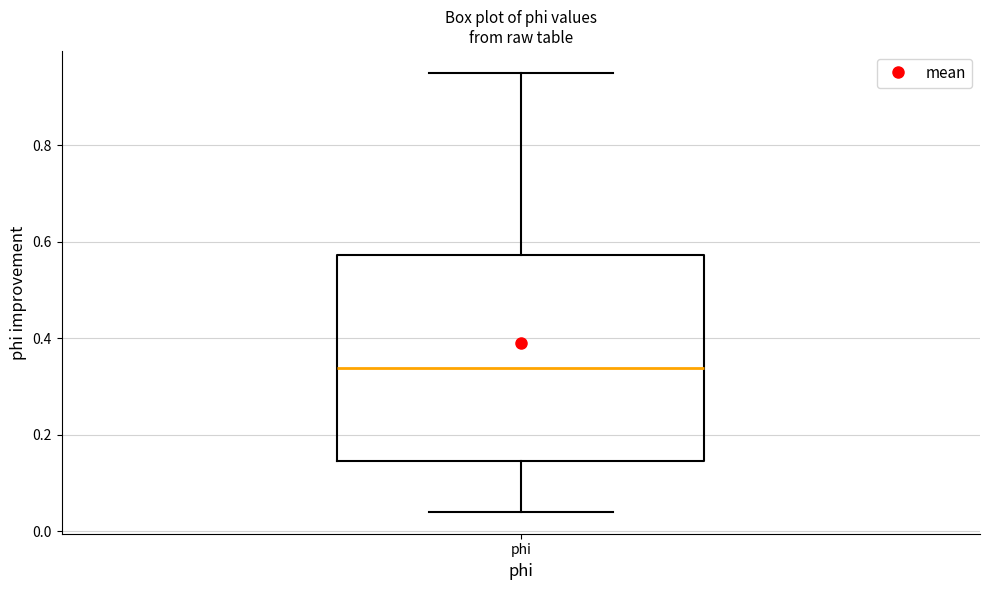

Transcribe this box plot: give where the median line is, the range the box spans, and where the two whiskers end, as read against the y-axis. The values are not printed on the chart, so give them approximately, as read against the axis.

median 0.34, box 0.14 to 0.58, whiskers 0.04 to 0.94